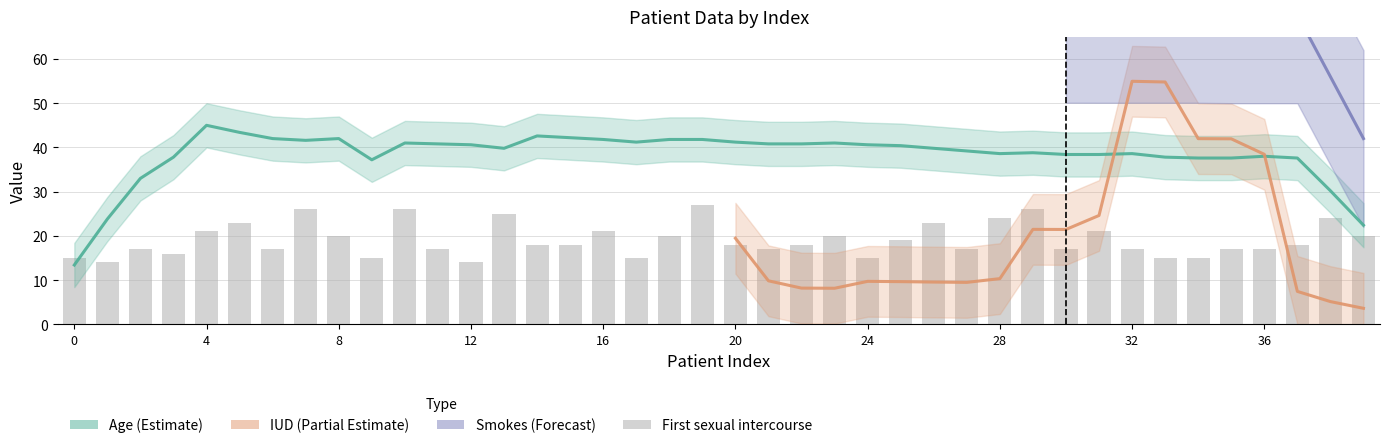

List the labels in order of Smokes (packs/year) value, largest first.

3, 6, 9, 32, 28, 0, 1, 2, 4, 5, 7, 8, 10, 11, 12, 13, 14, 15, 16, 17, 18, 19, 20, 21, 22, 23, 24, 25, 26, 27, 29, 30, 31, 33, 34, 35, 36, 37, 38, 39